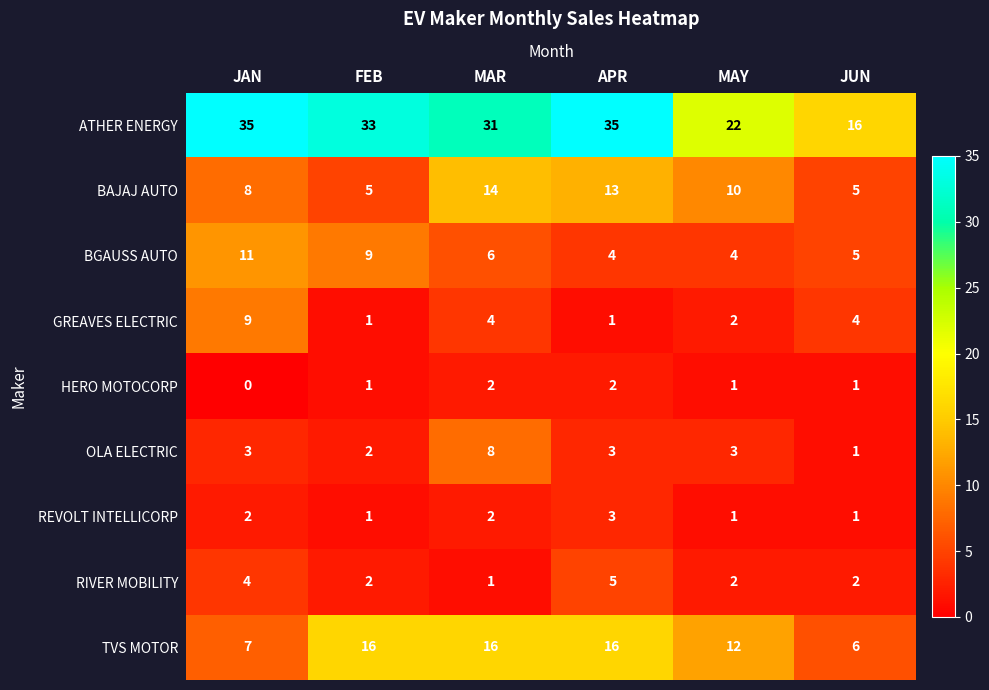

What value does the OLA ELECTRIC series have at APR?

3